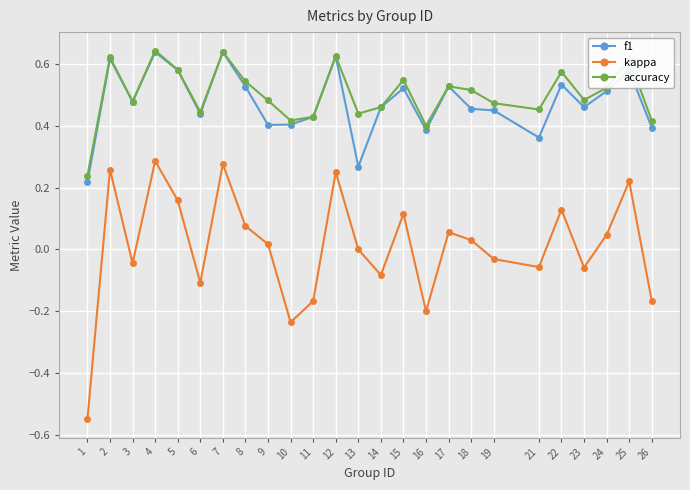

Count the number of data series in this chart.

3